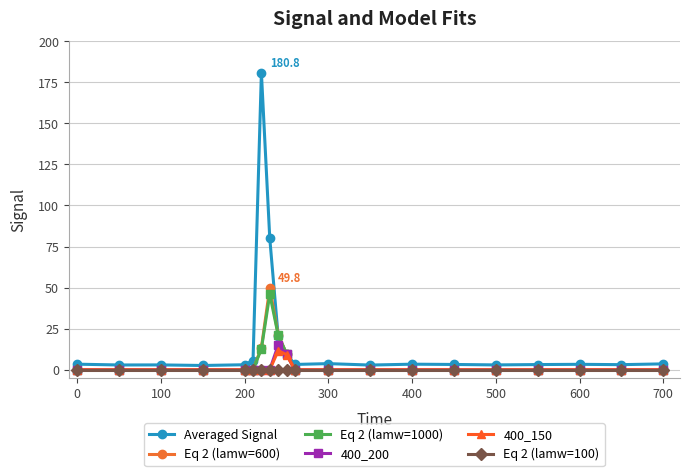

Which series has the largest total across all categories?

Averaged Signal